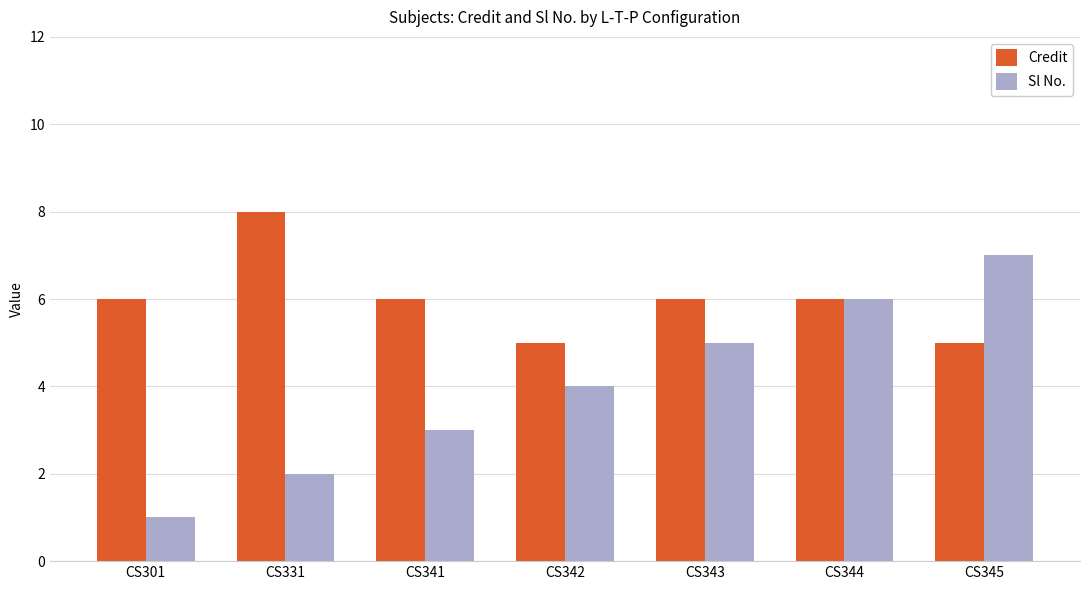

The value of Credit at CS301 is 6. True or false?

True